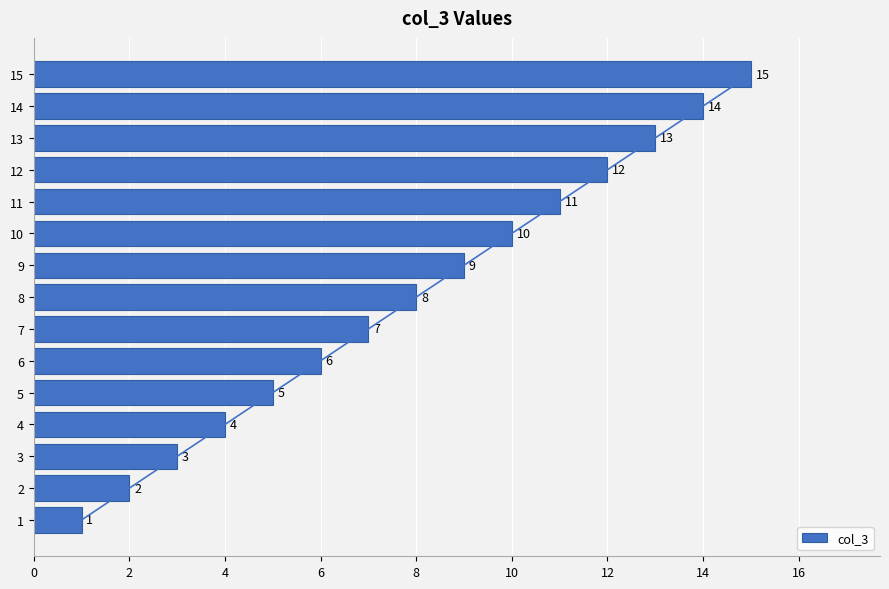

Does the chart contain any negative values?

No